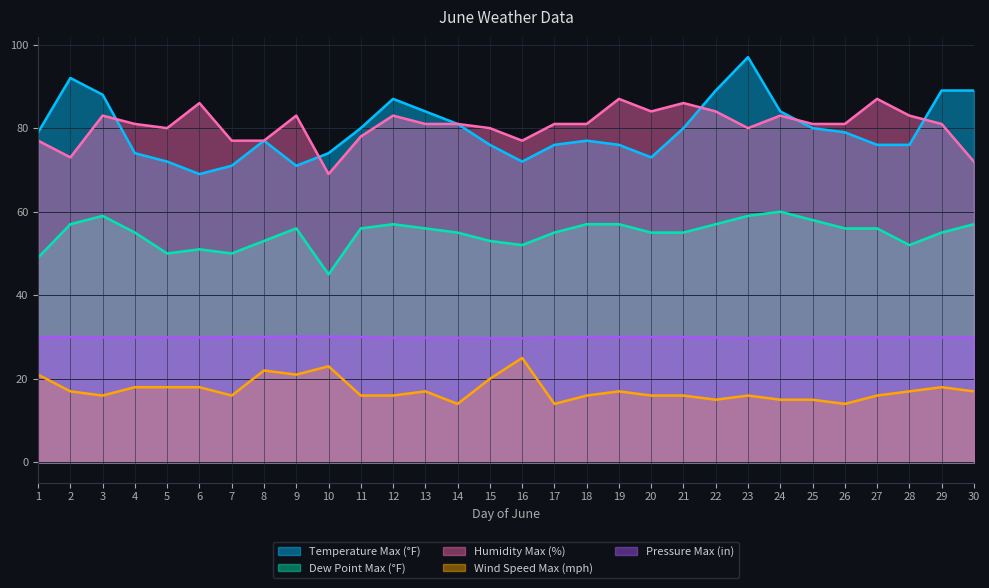

What is the difference between the Humidity Max (%) values at 5 and 26?

1.0